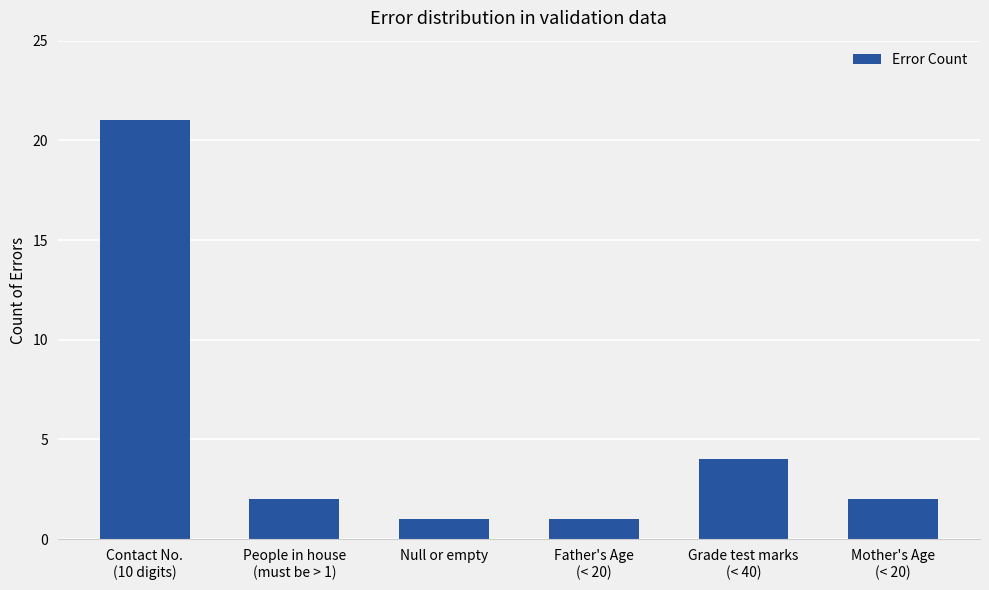

True or false: the data shows 3 at People in house
(must be > 1).

False